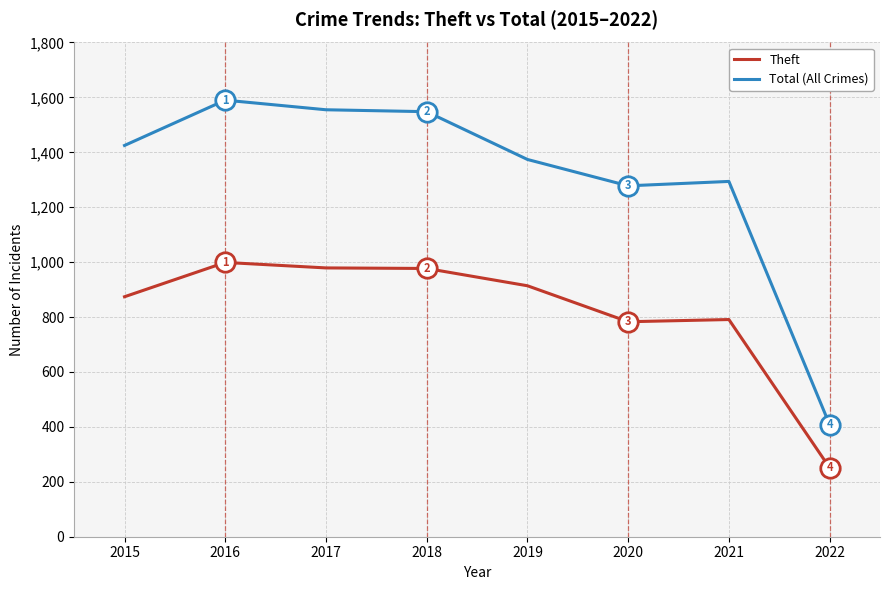

At which label does Theft first exceed 914?

2016